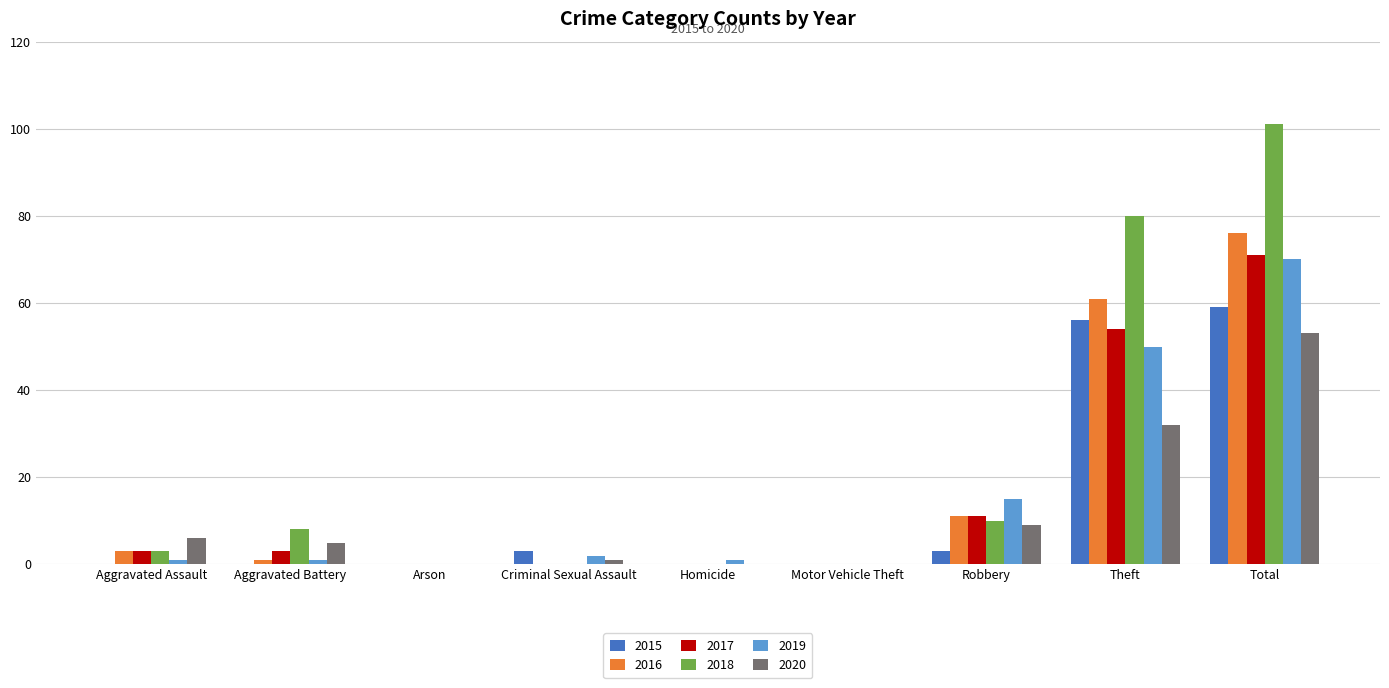

Is the value of 2020 at Theft greater than the value of 2015 at Aggravated Battery?

Yes